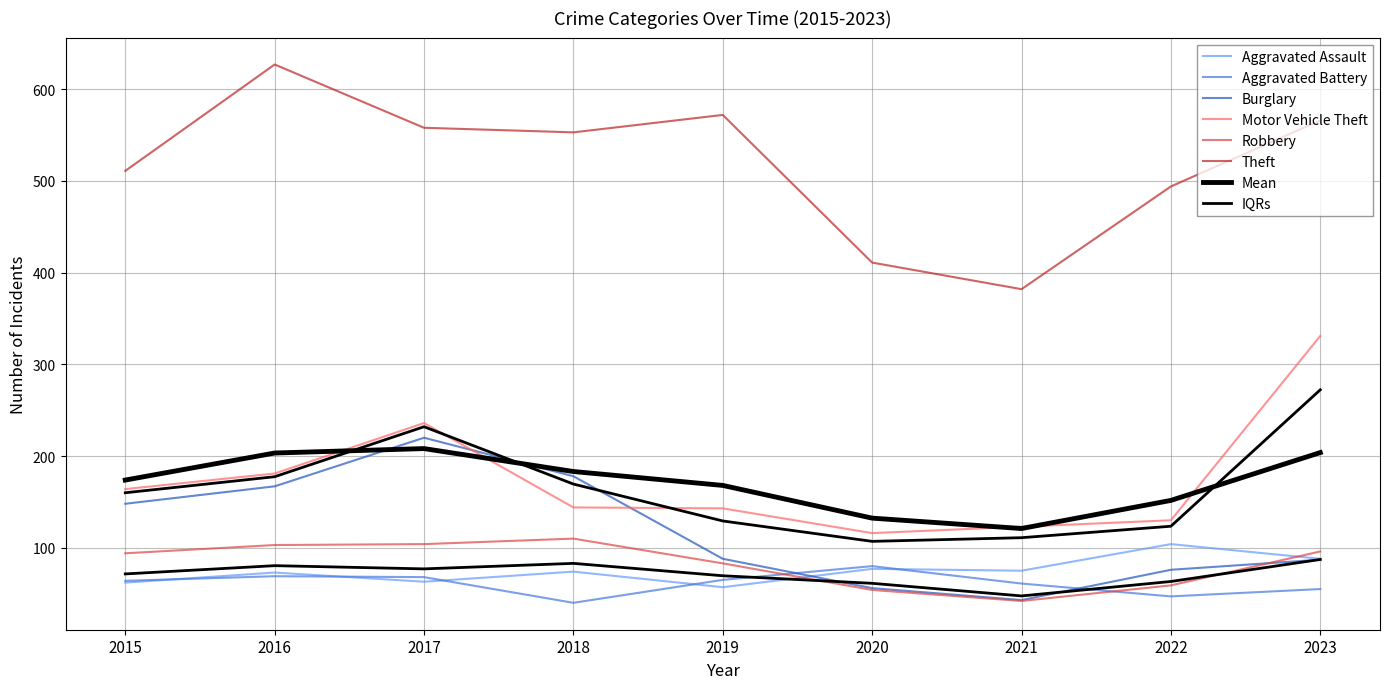

At which category is the sum across all series the highest?

2017